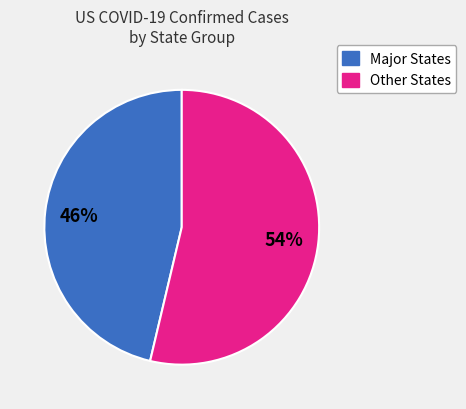

Is there any slice that represents more than half of the pie?

Yes